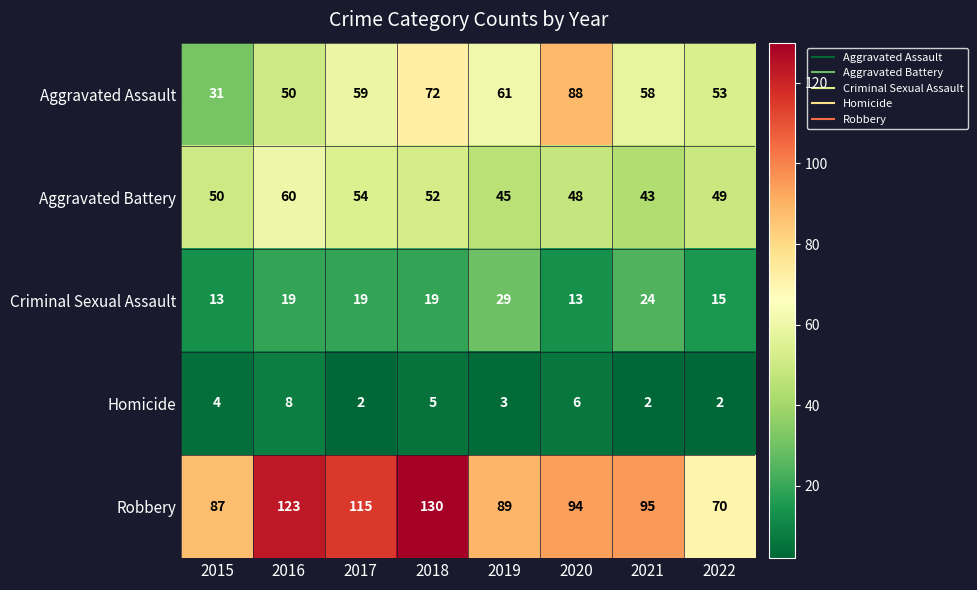

What is the maximum value shown in the chart?

130